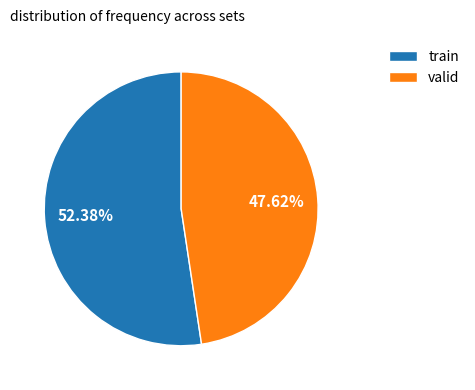

Rank the categories by value from lowest to highest.

valid, train